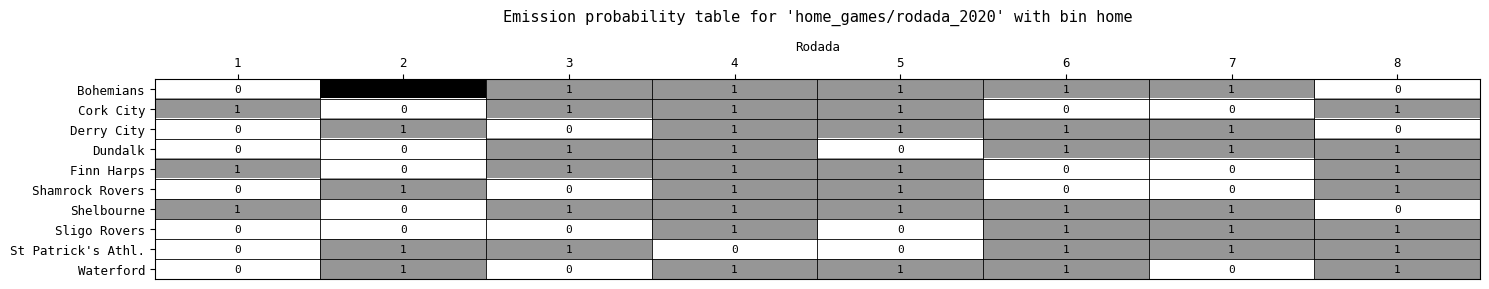

Which series has the largest range (max minus min)?

Bohemians